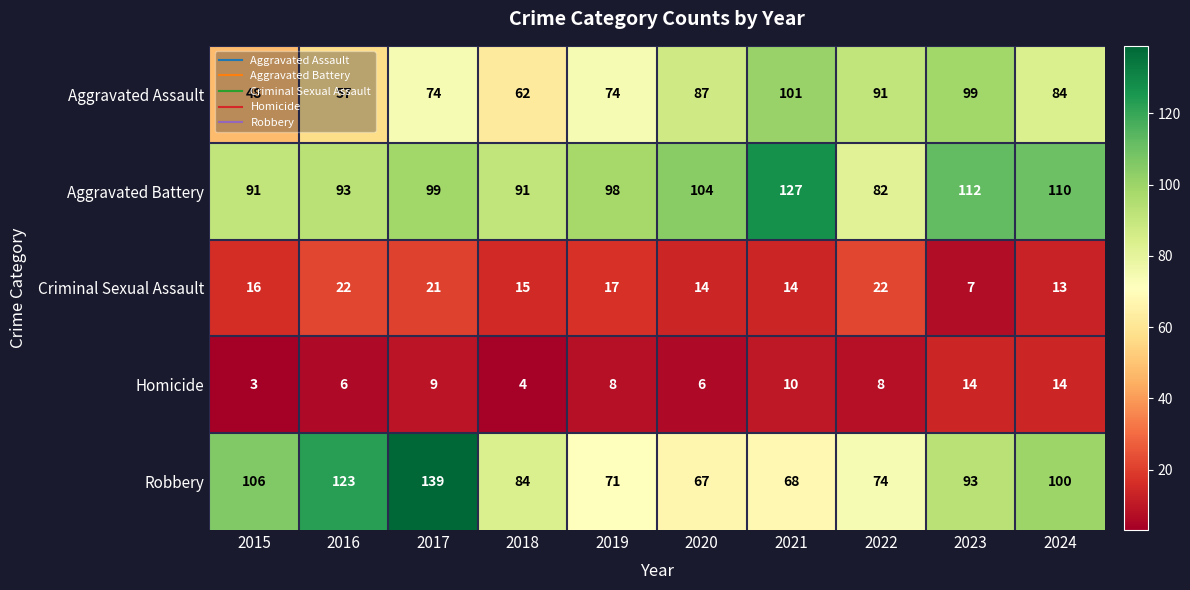

Which series has the largest range (max minus min)?

Robbery